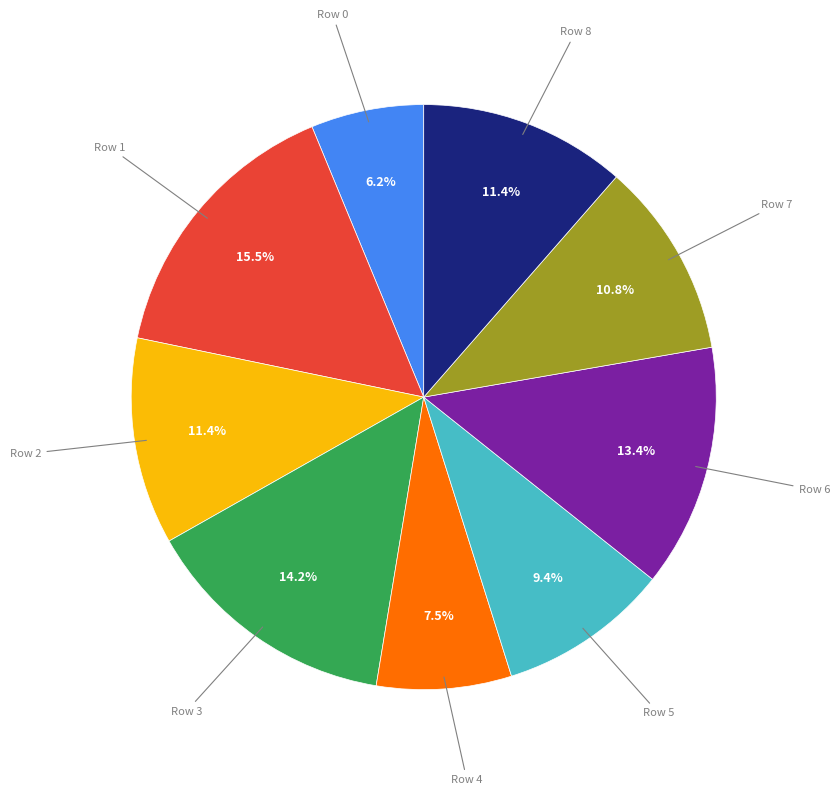

Does any single category account for the majority?

No